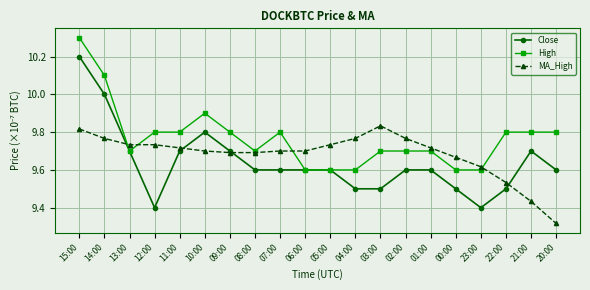

What is the maximum value shown in the chart?

10.3